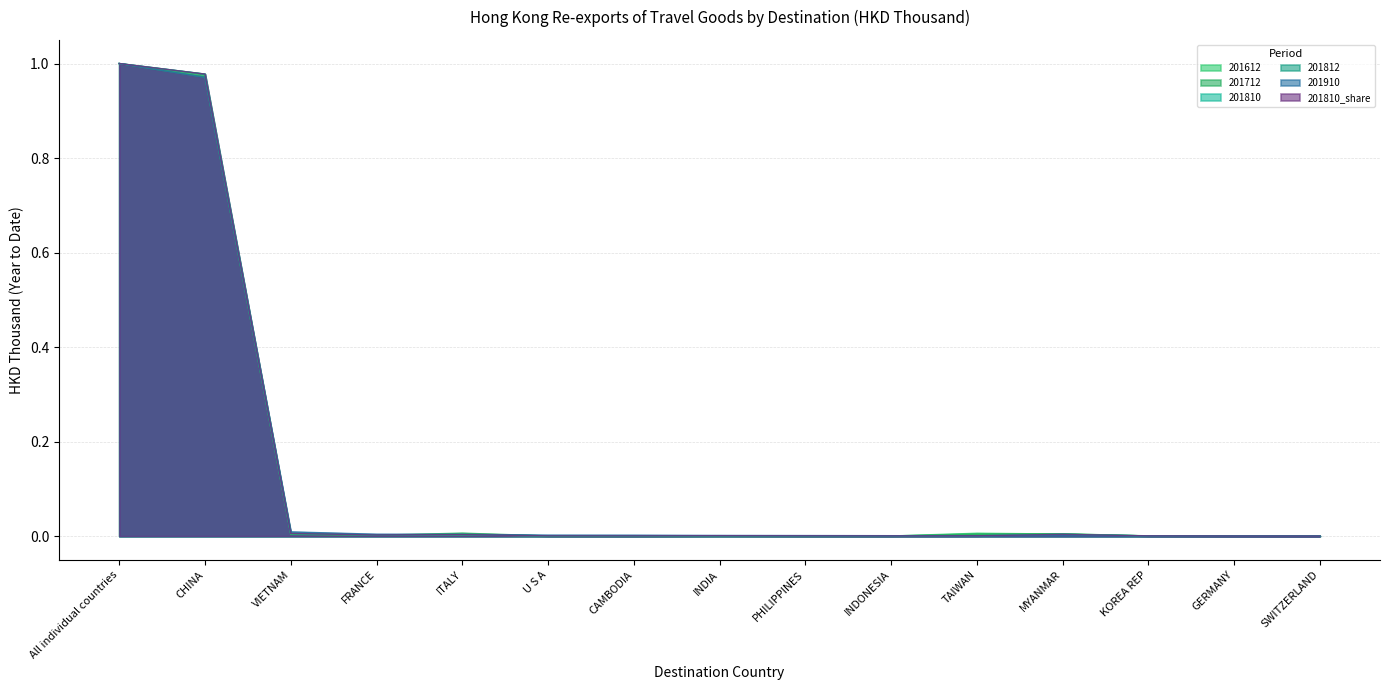

How many data points does each series have?

15